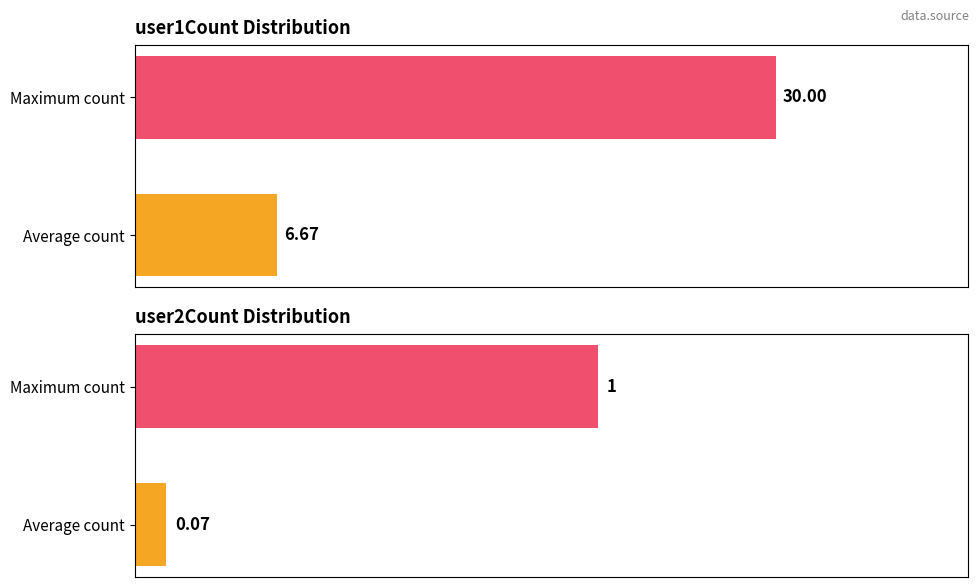

The user2Count series shows 0.0 at Average count. True or false?

False